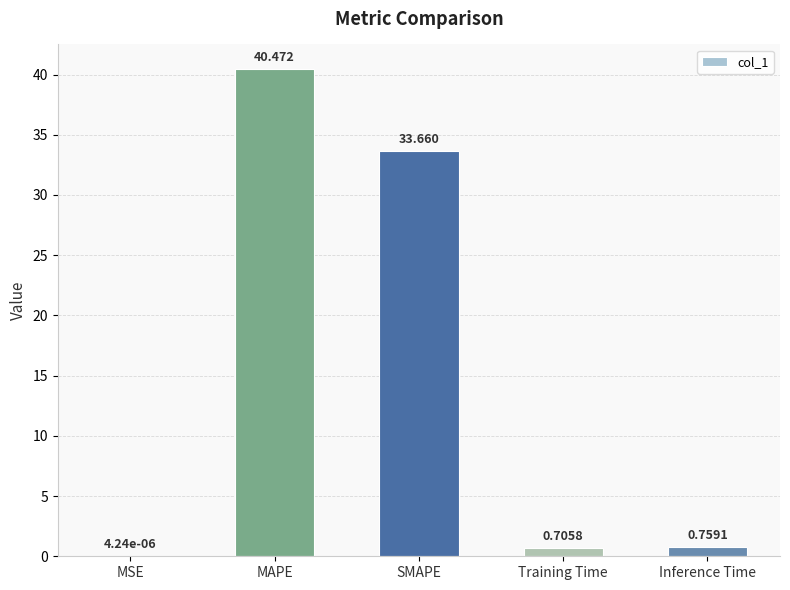

Is it true that the value at SMAPE is 33.7?

True